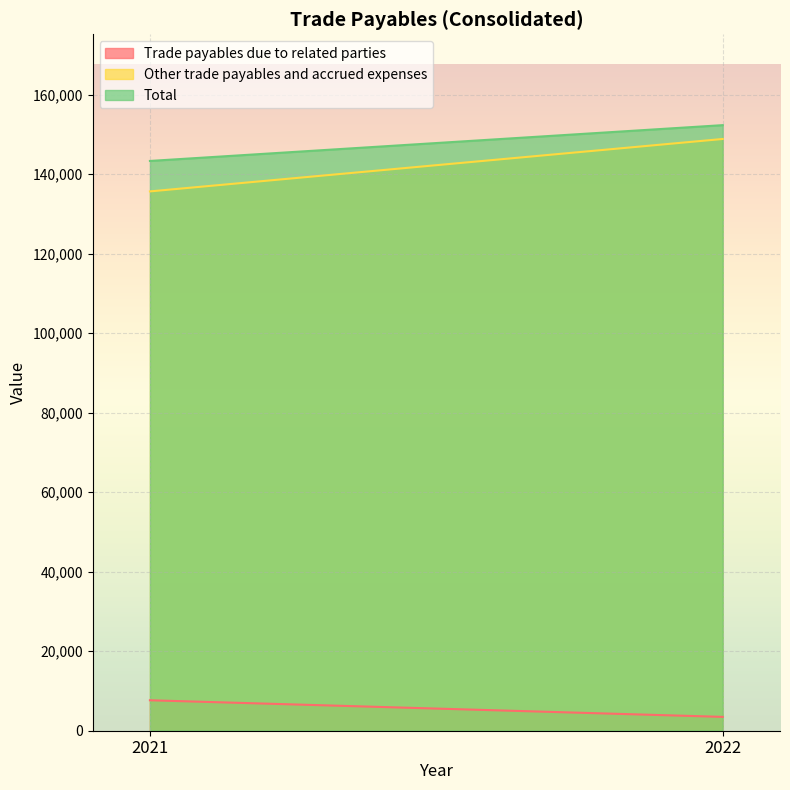

Does the chart display data point markers on the line(s)?

No